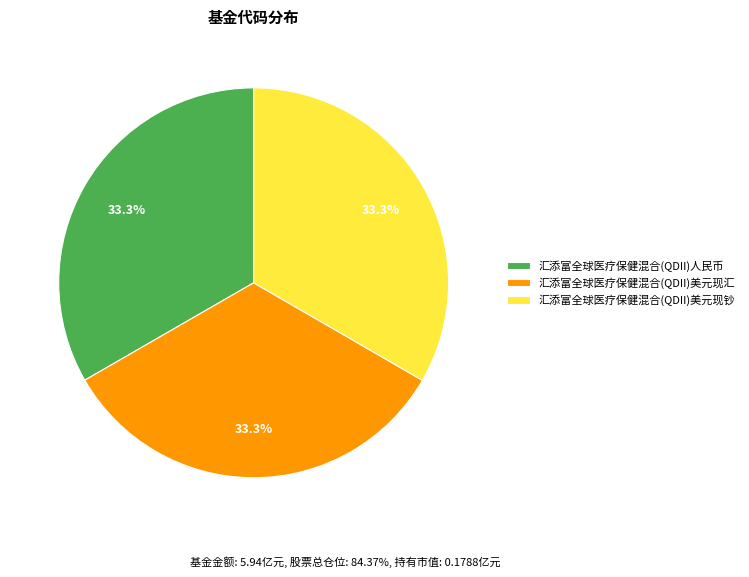

Approximately how many times larger is the value at 汇添富全球医疗保健混合(QDII)美元现汇 compared to 汇添富全球医疗保健混合(QDII)美元现钞?

1.0